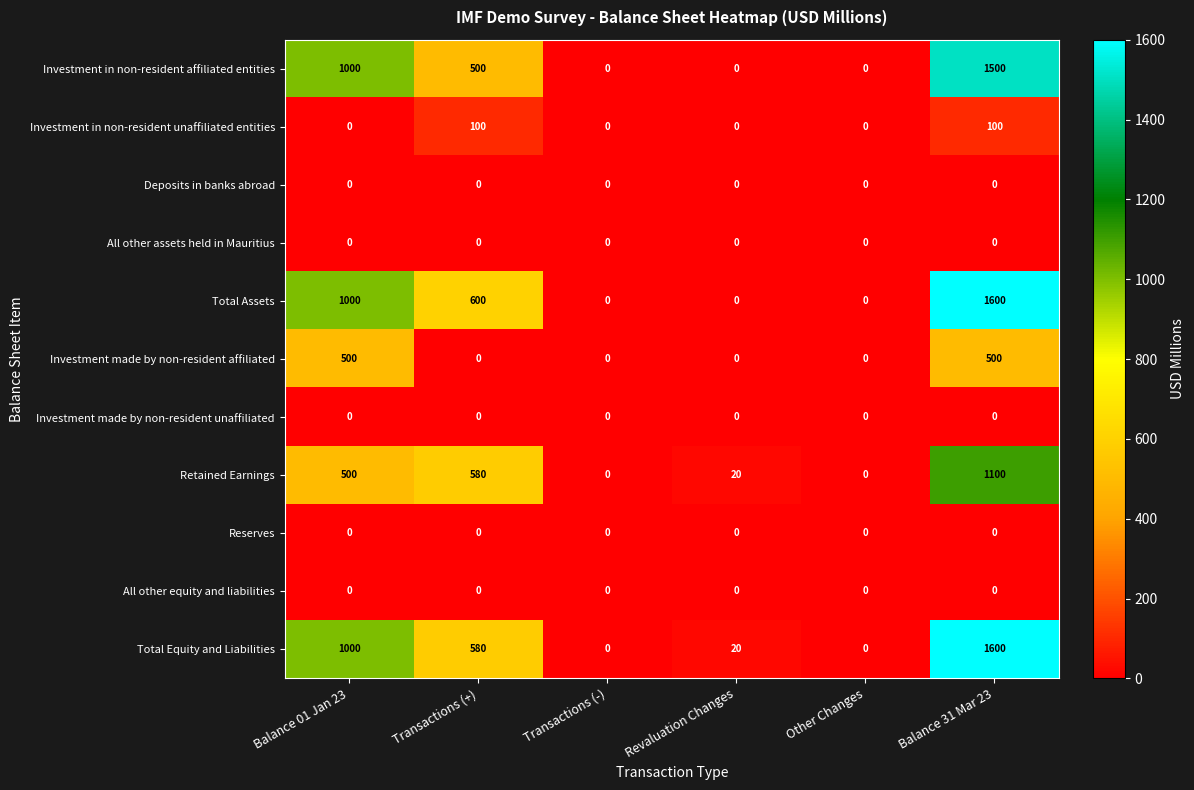

What is the spread (max minus min) of values at Balance 01 Jan 23?

1000